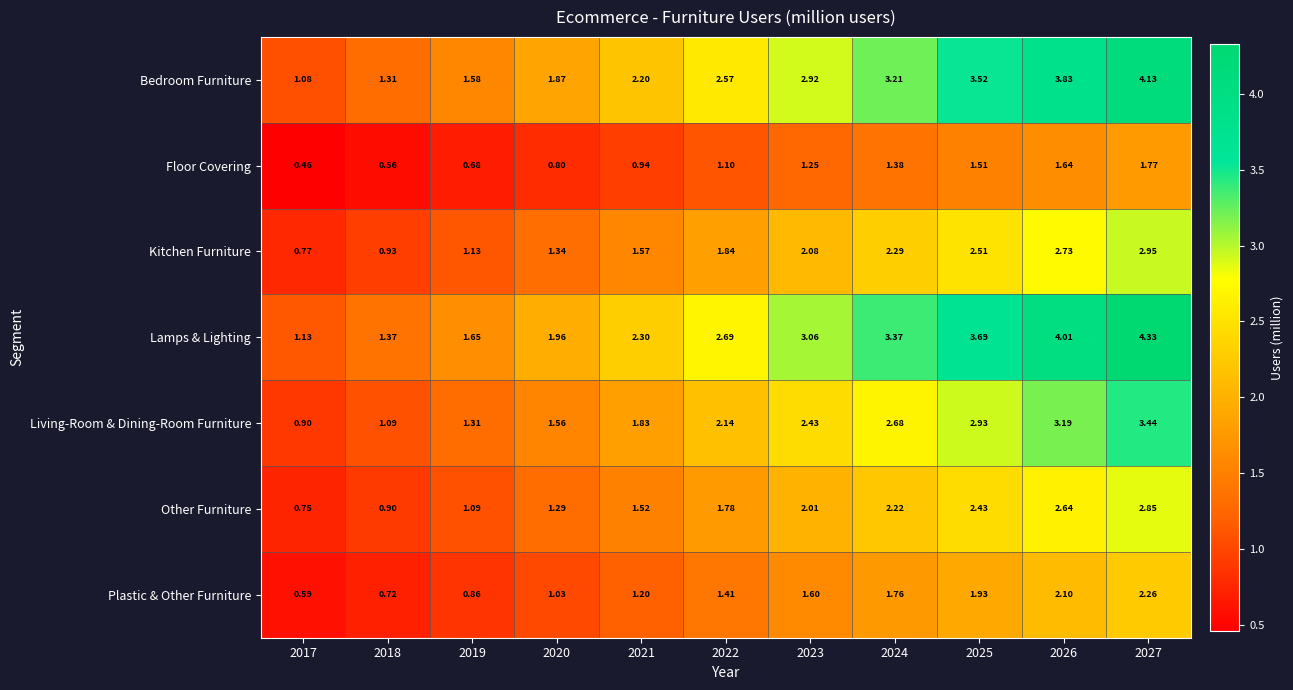

At 2025, list the series in order from largest to smallest.

Lamps & Lighting, Bedroom Furniture, Living-Room & Dining-Room Furniture, Kitchen Furniture, Other Furniture, Plastic & Other Furniture, Floor Covering